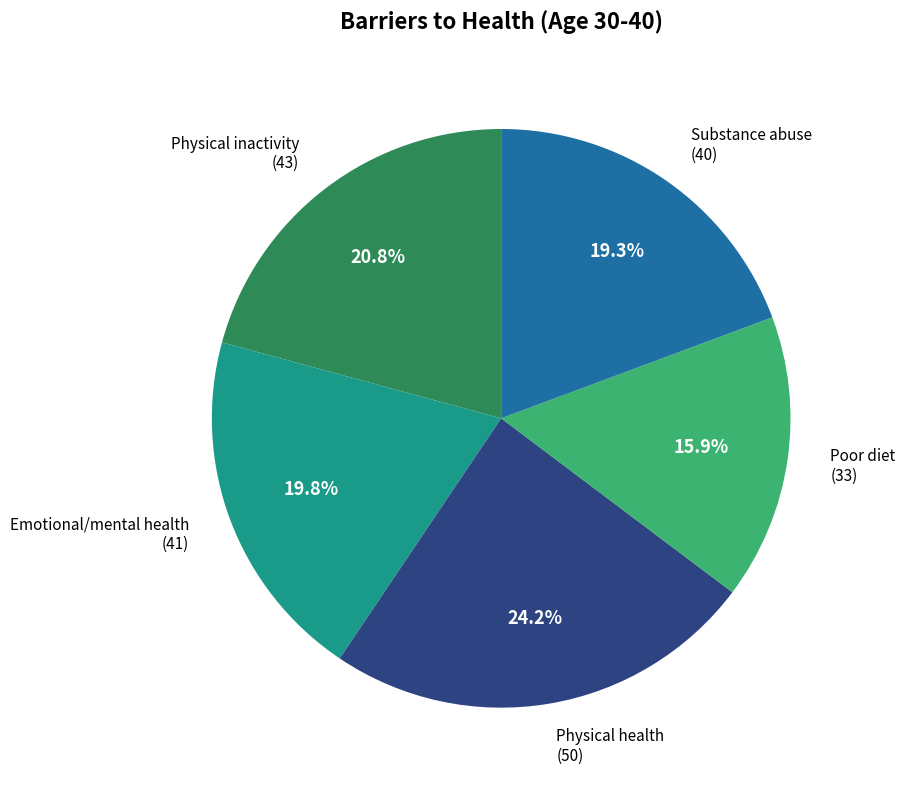

Does any single category account for the majority?

No